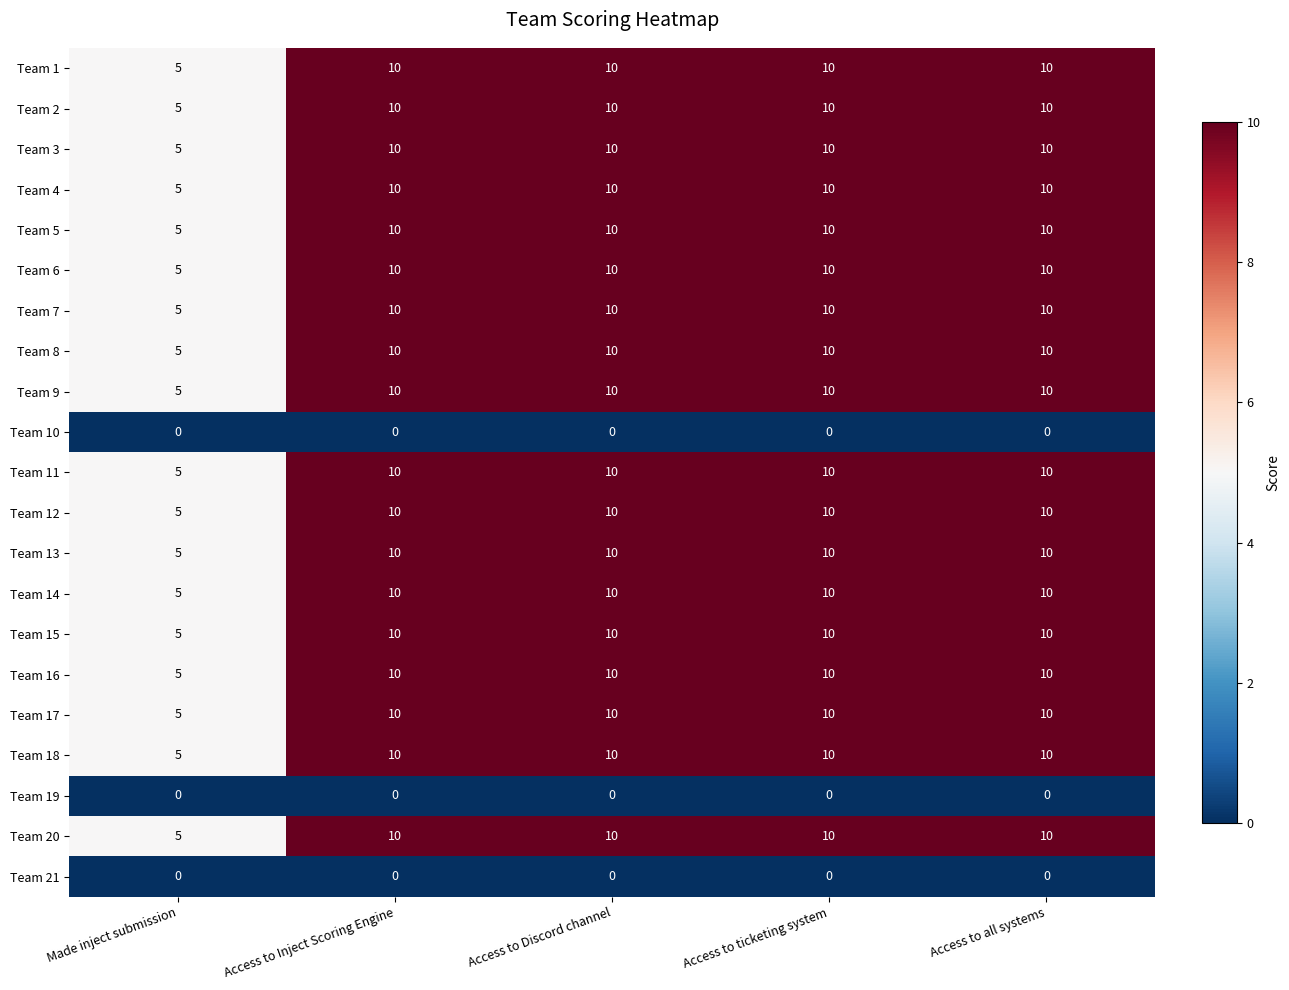

What is the total value across all series at Access to Discord channel?

180